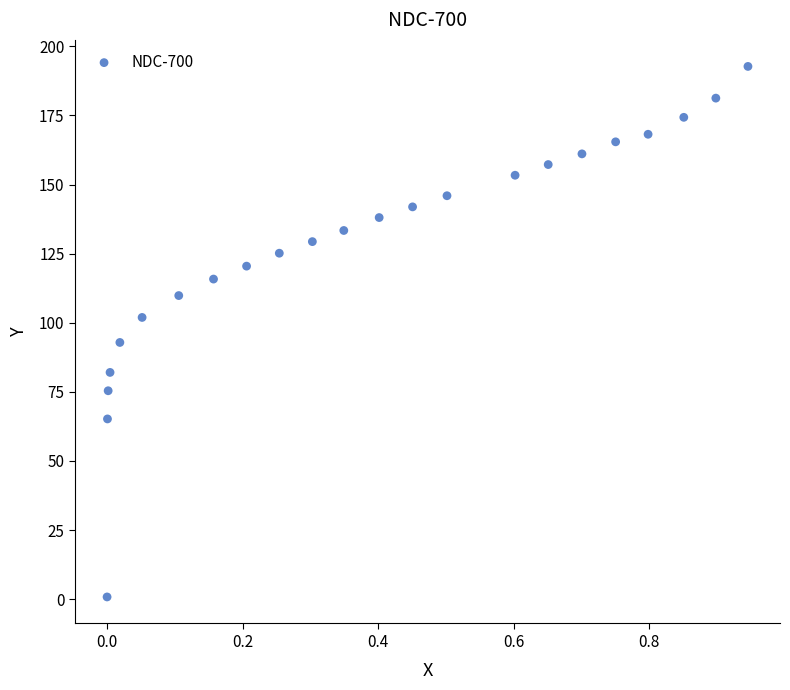

What Y value in the scatter plot is closest to 96?

92.9